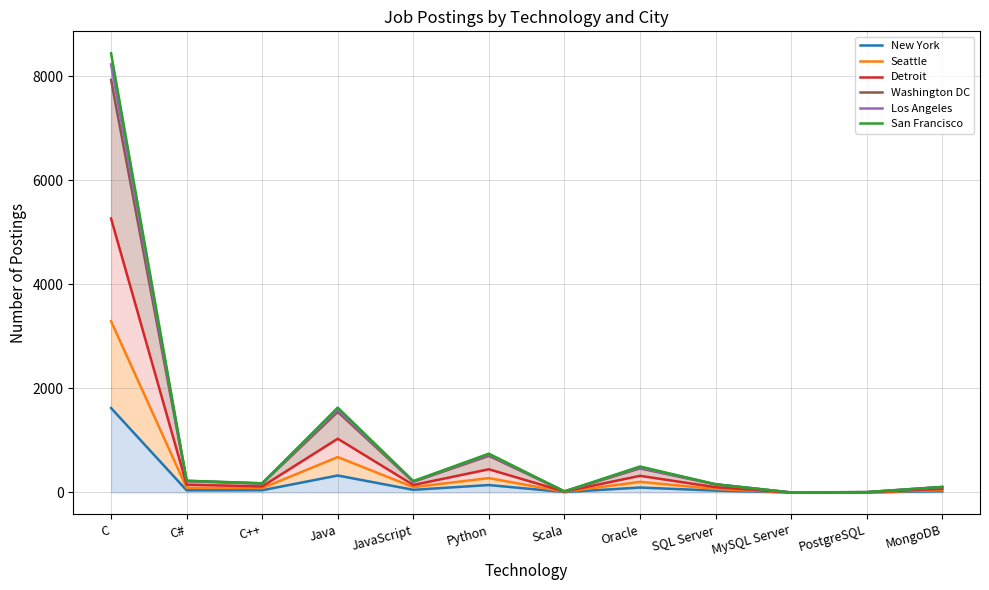

How many interior local valleys does the Detroit series have?

4